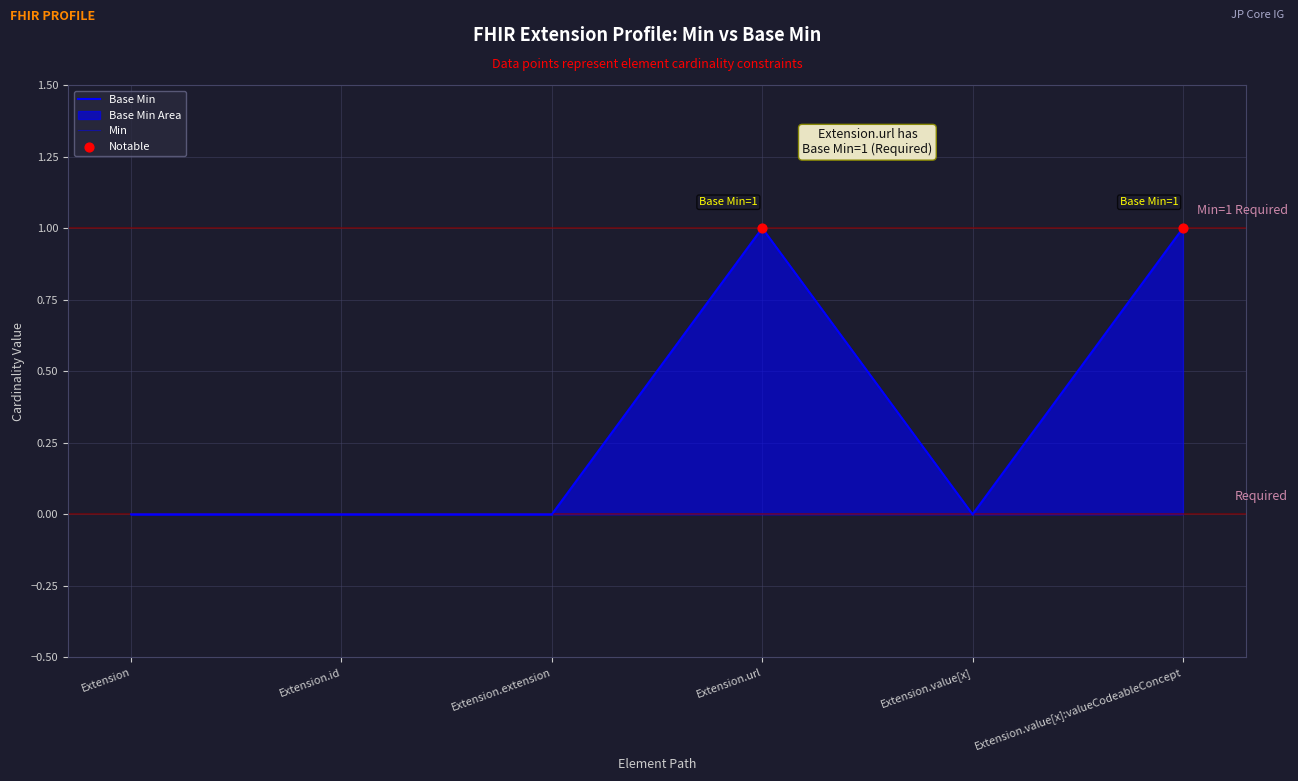

At how many categories does at least one series exceed 0?

2